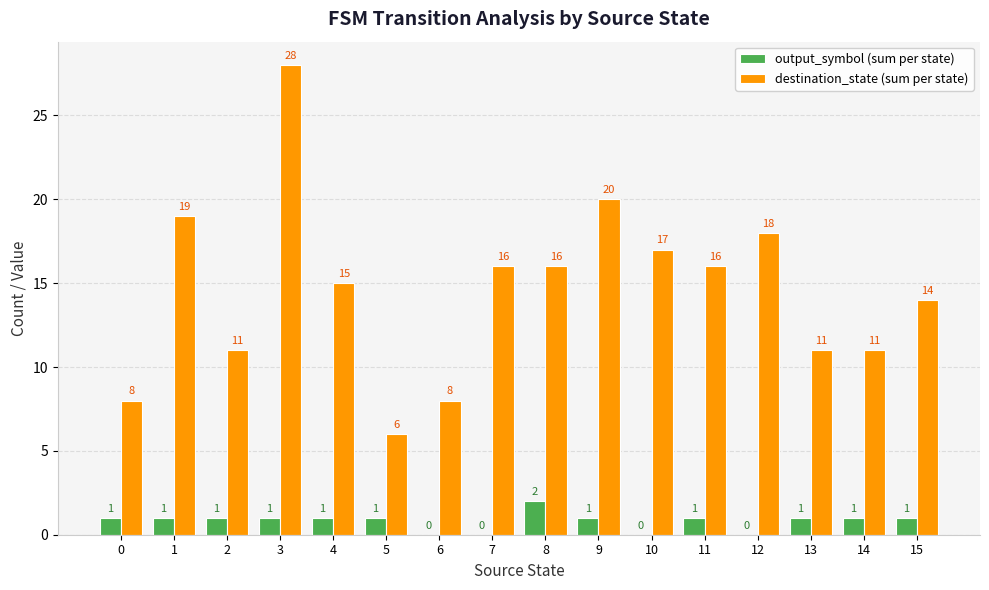

Is it true that destination_state (sum per state) equals 8 at 0?

True